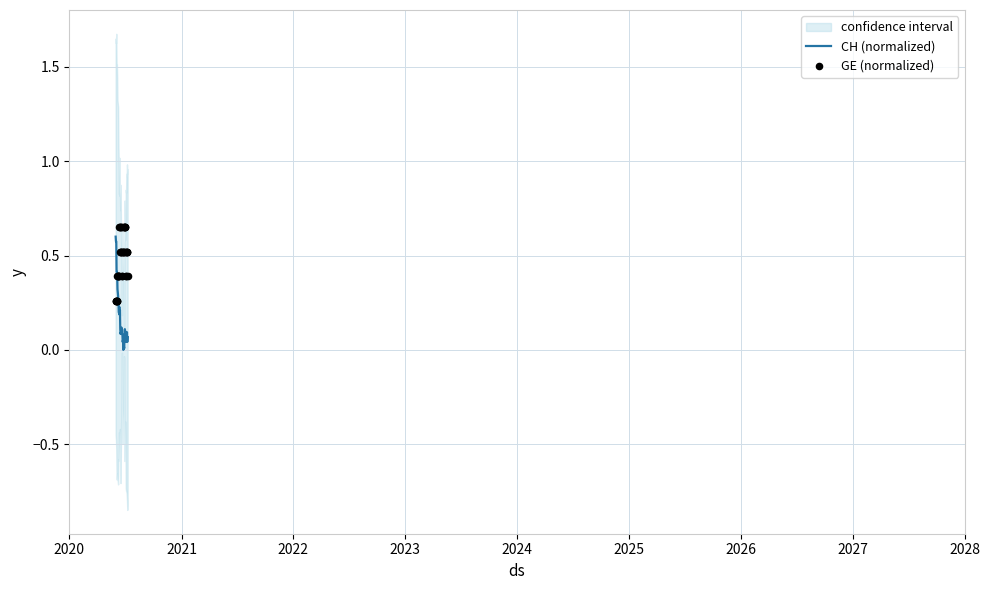

Which series contains the highest Y value?

GE (normalized)